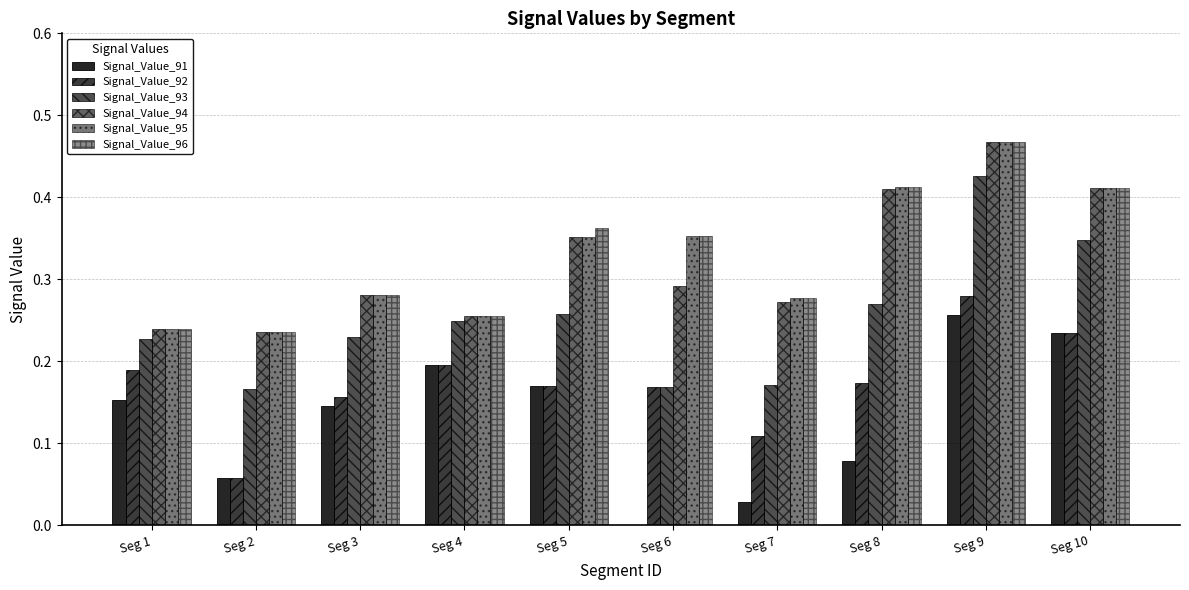

Count the number of data series in this chart.

6